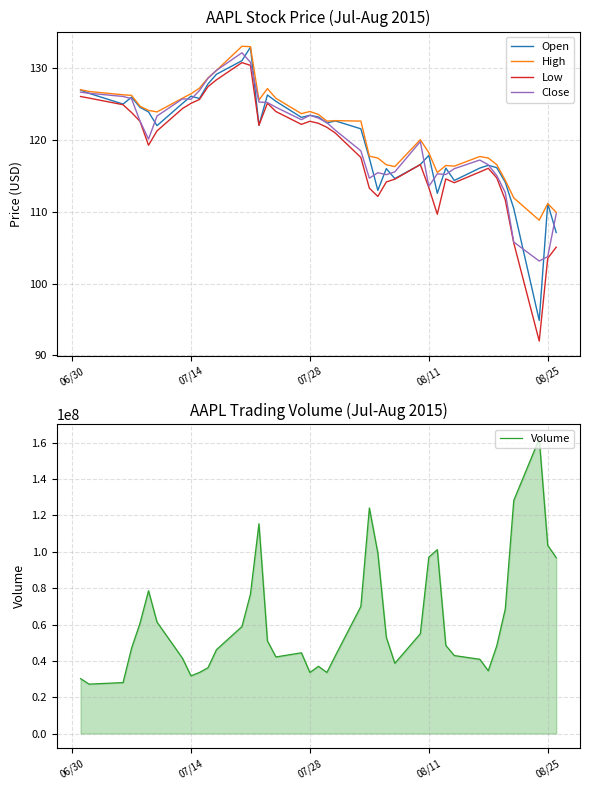

True or false: Close has more than 0 points higher than both neighbors.

True